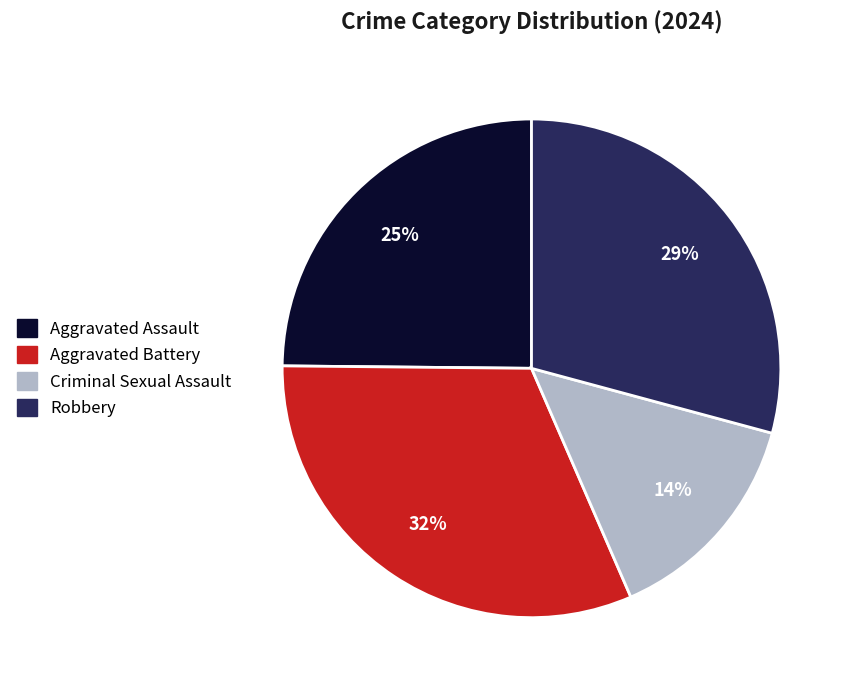

How many segments does this pie chart have?

4